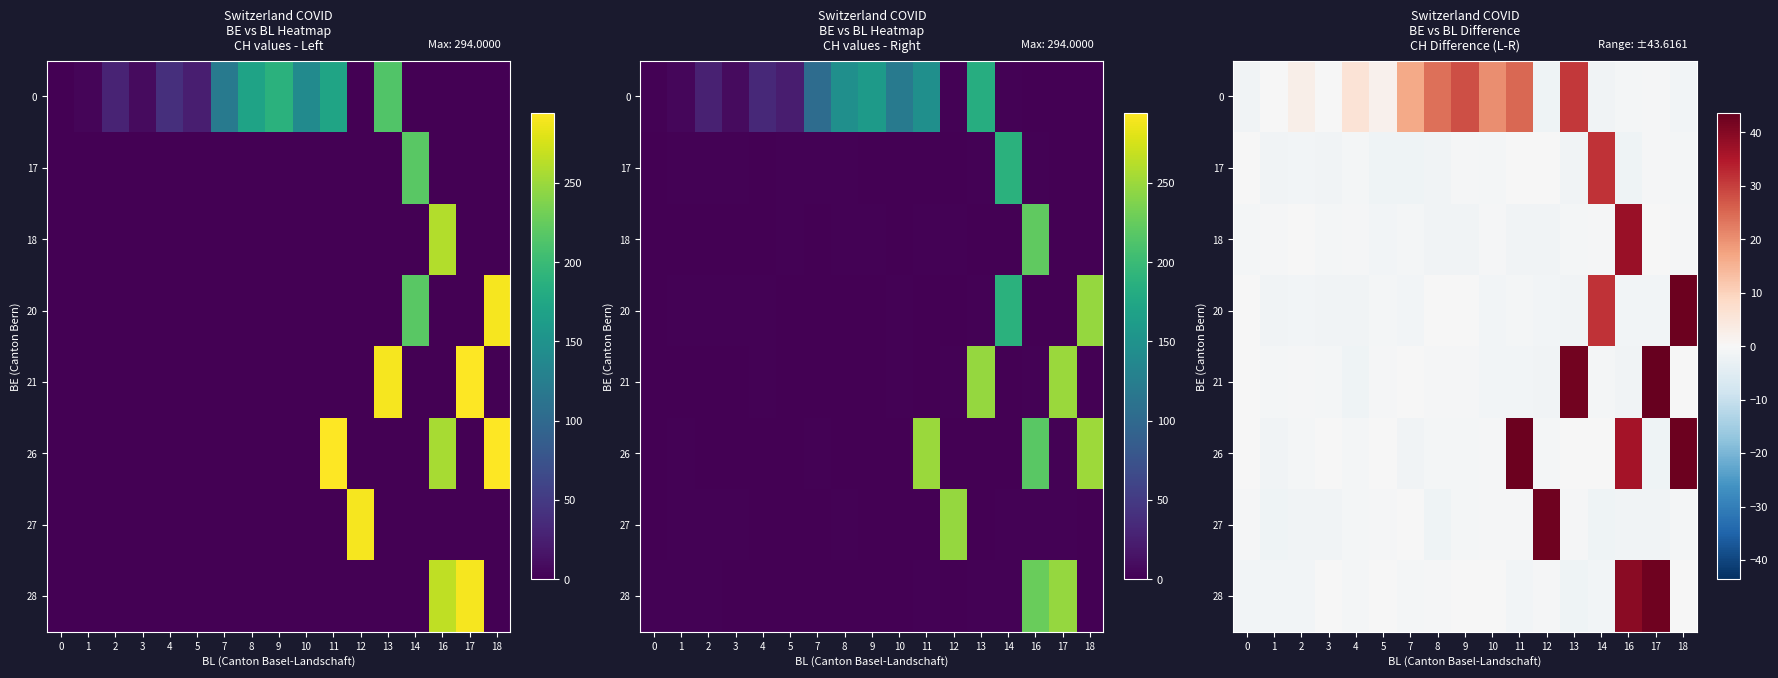

What is the total value across all series at 4?

-1.4